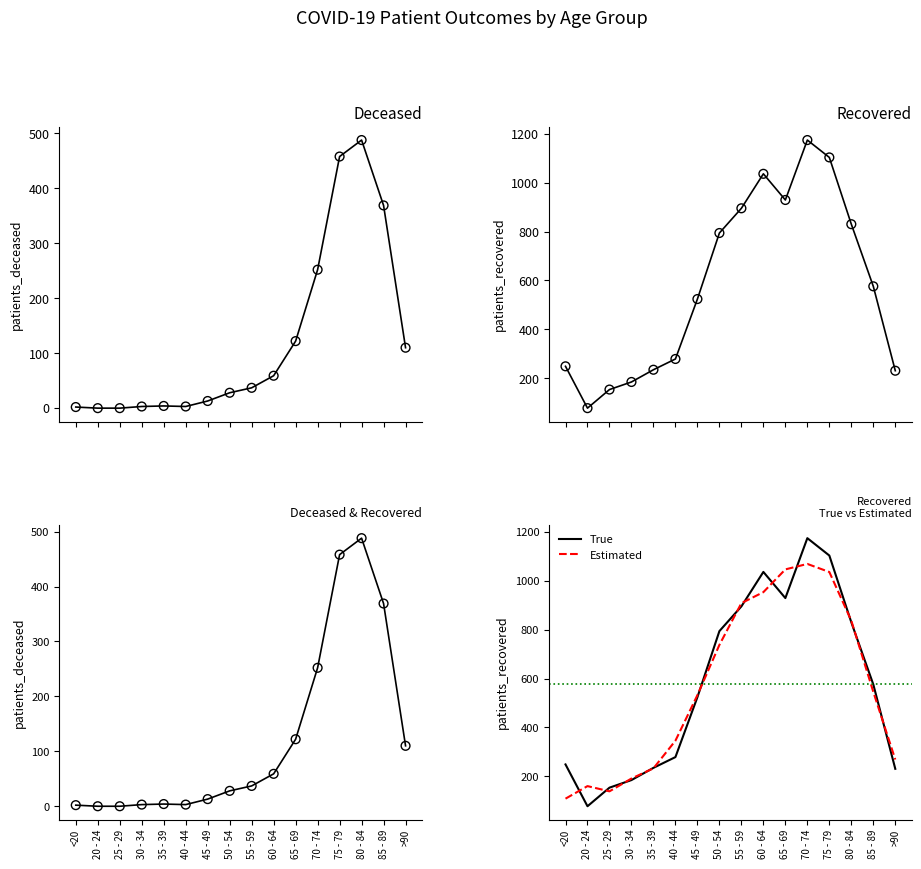

Which series reaches the maximum Y coordinate?

patients_recovered